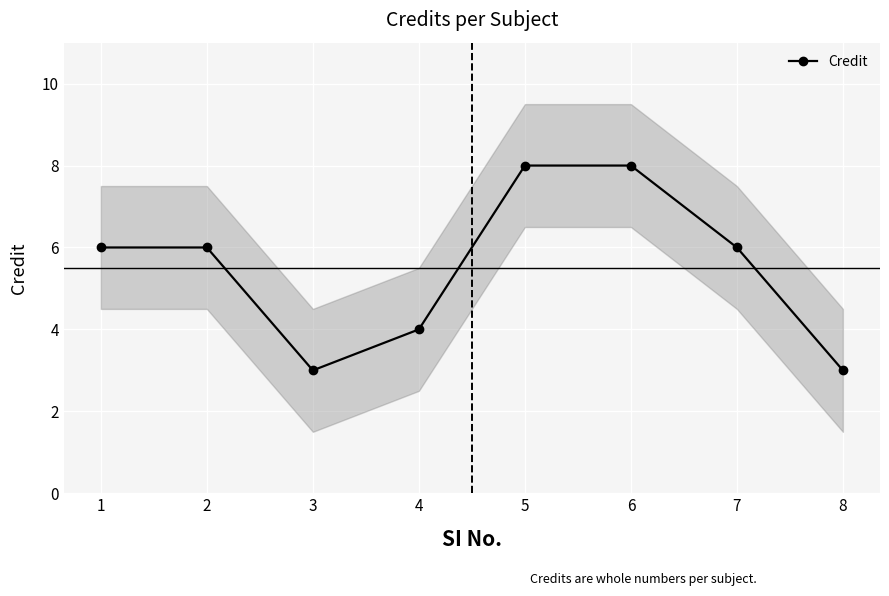

True or false: the data shows 4 at 4.

True